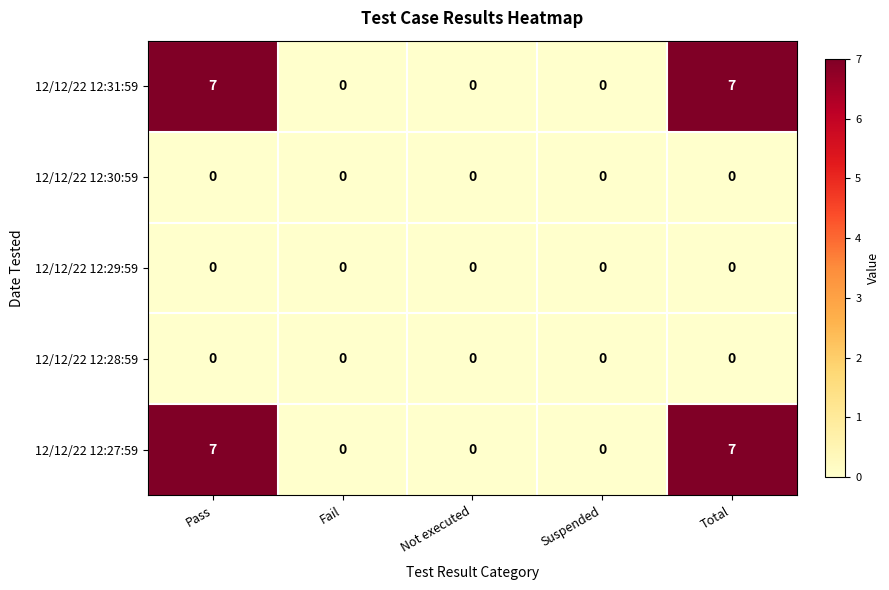

What is the total value across all series at Total?

14